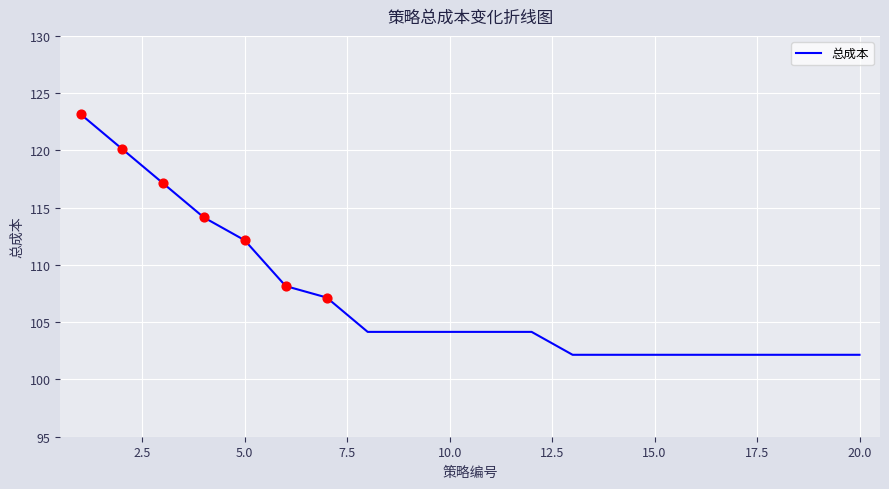

What is the maximum value shown in the chart?

123.2